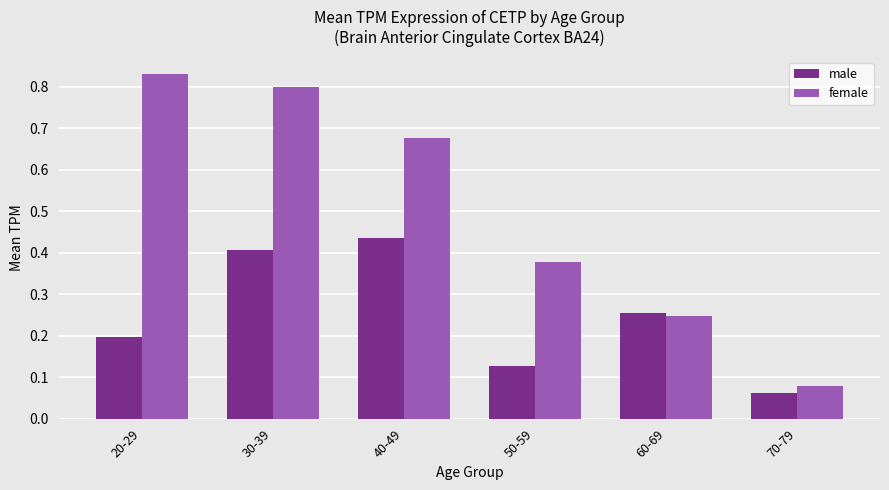

Which category has the lowest value across all series?

70-79